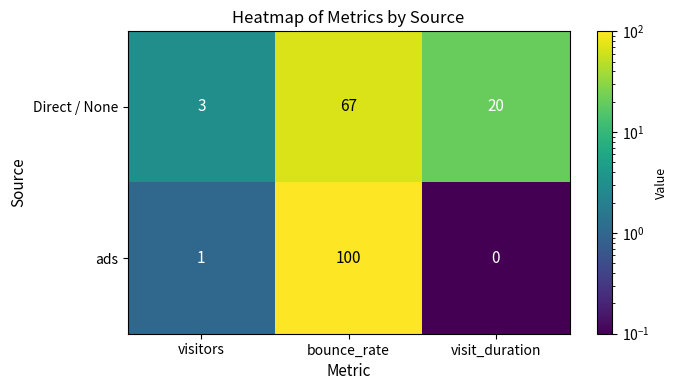

Reading left to right, what are all the values shown in this chart?

Direct / None: visitors=3	bounce_rate=67	visit_duration=20
ads: visitors=1	bounce_rate=100	visit_duration=0